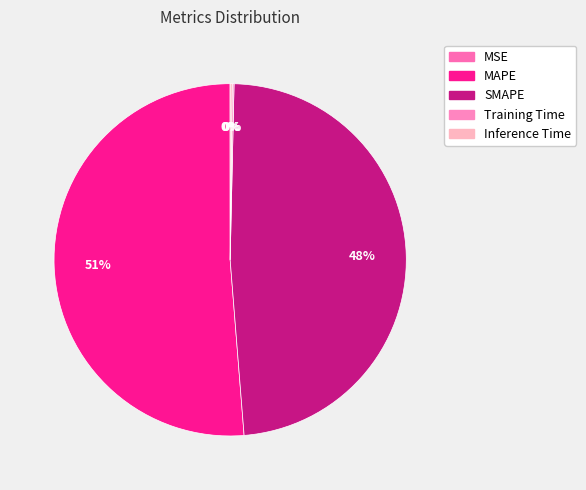

Between MAPE and MSE, which is larger?

MAPE